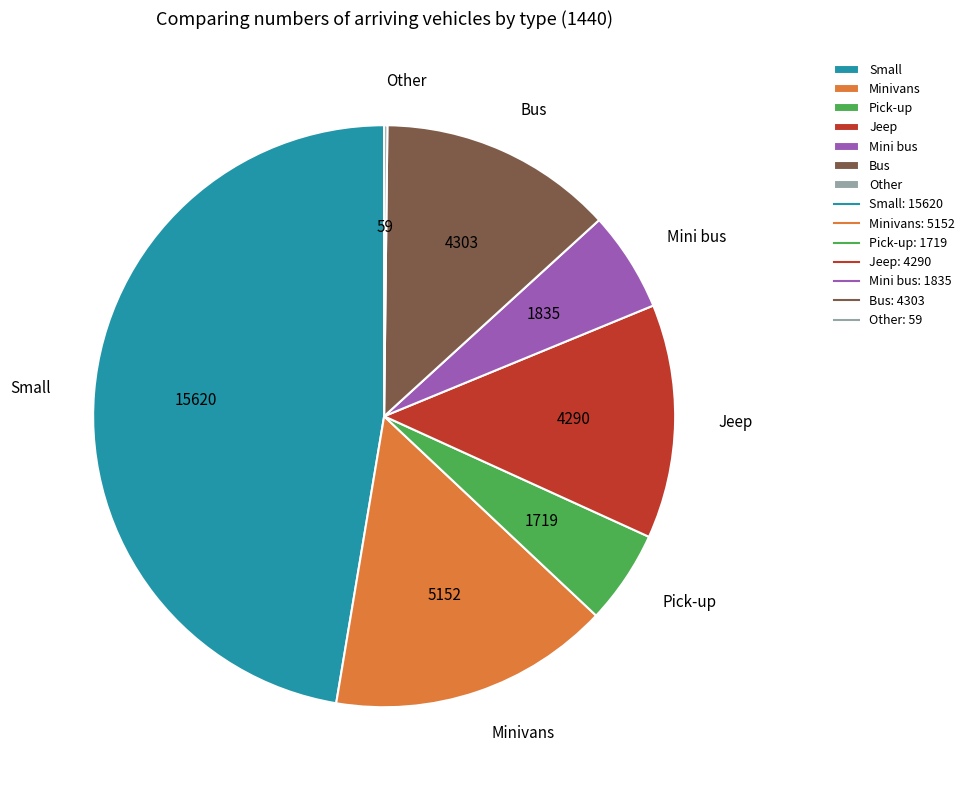

Does any single category account for the majority?

No